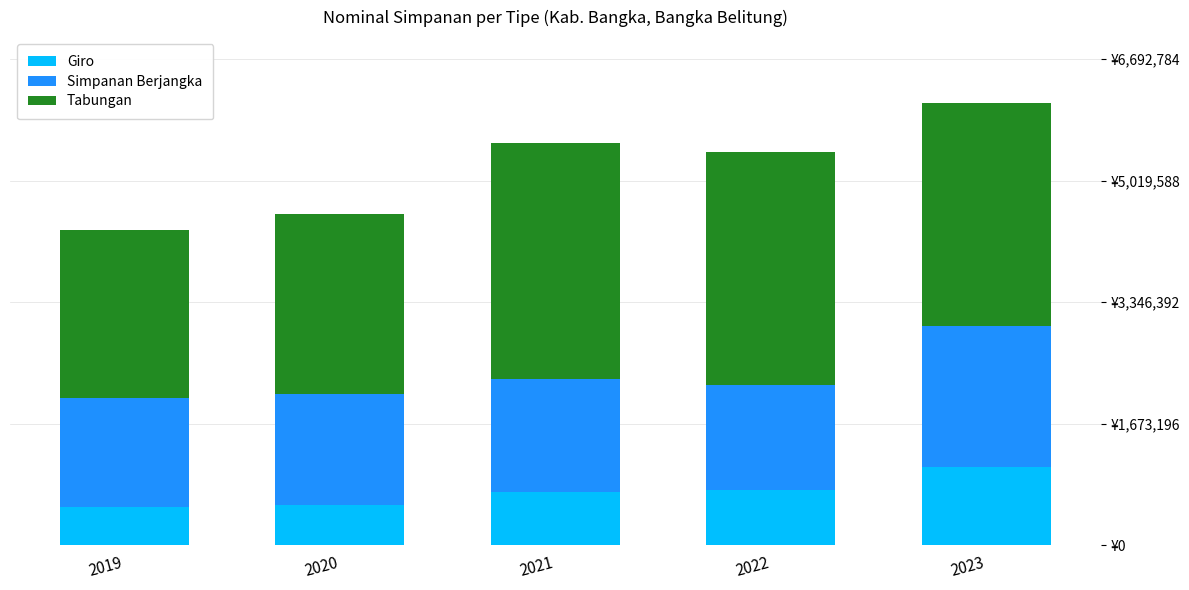

Rank the series by their average value, from highest to lowest.

Tabungan, Simpanan Berjangka, Giro